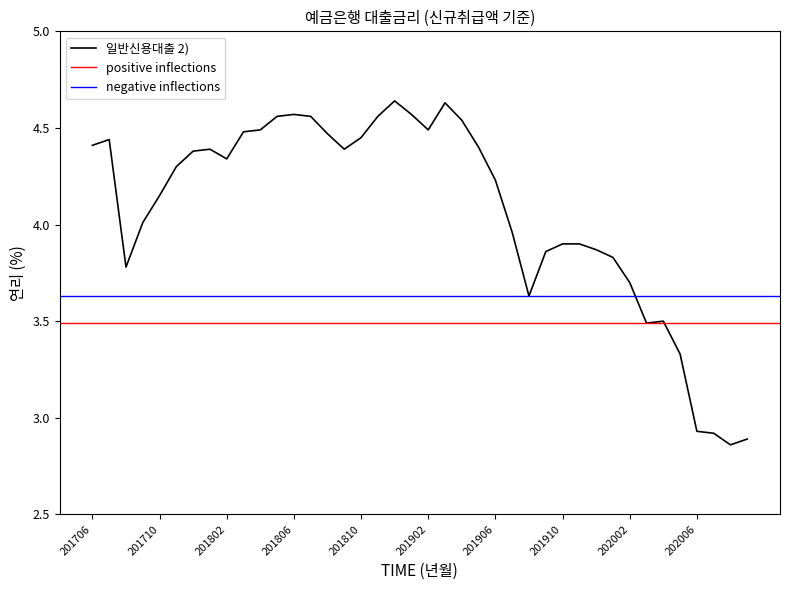

The value at 201908 is 3.6. True or false?

True